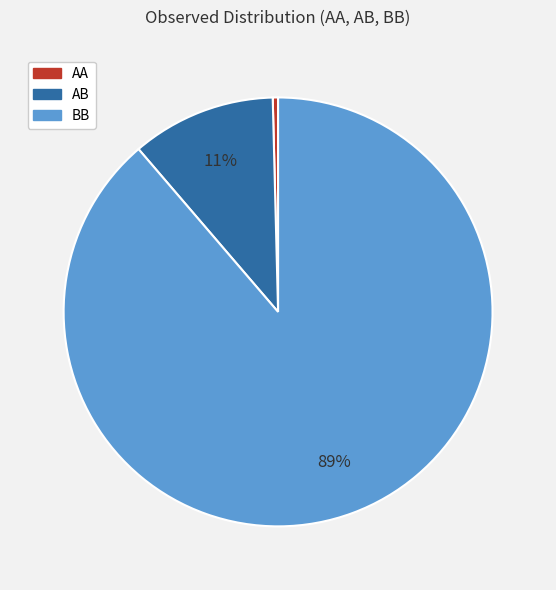

Is there a majority slice in this chart?

Yes